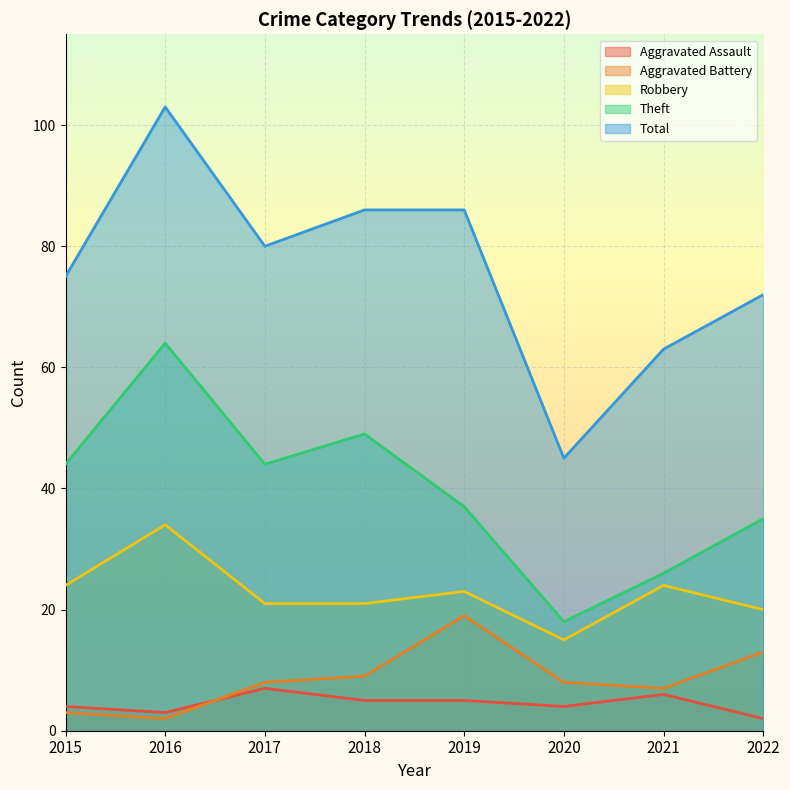

At which category is the sum across all series the highest?

2016